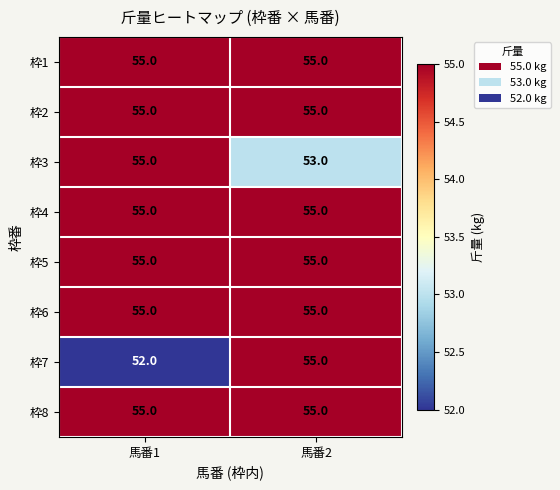

Reading right to left, transcribe all the data shown in this chart.

枠1: 馬番2=55	馬番1=55
枠2: 馬番2=55	馬番1=55
枠3: 馬番2=53	馬番1=55
枠4: 馬番2=55	馬番1=55
枠5: 馬番2=55	馬番1=55
枠6: 馬番2=55	馬番1=55
枠7: 馬番2=55	馬番1=52
枠8: 馬番2=55	馬番1=55